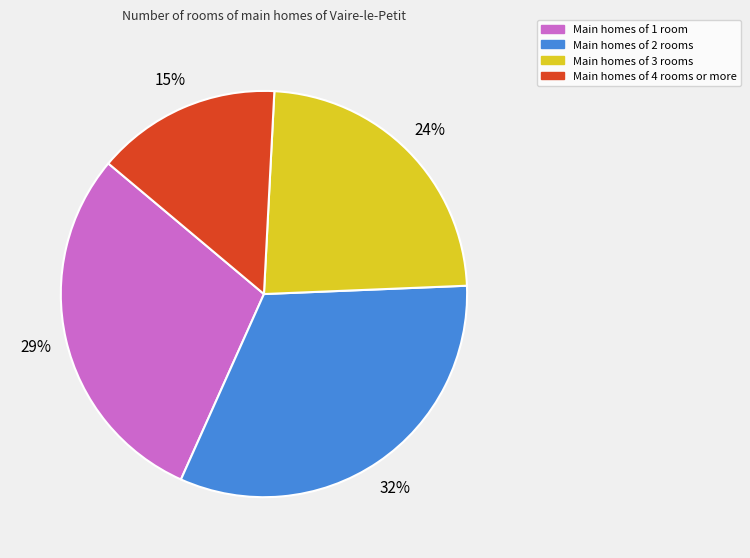

Does any single category account for the majority?

No